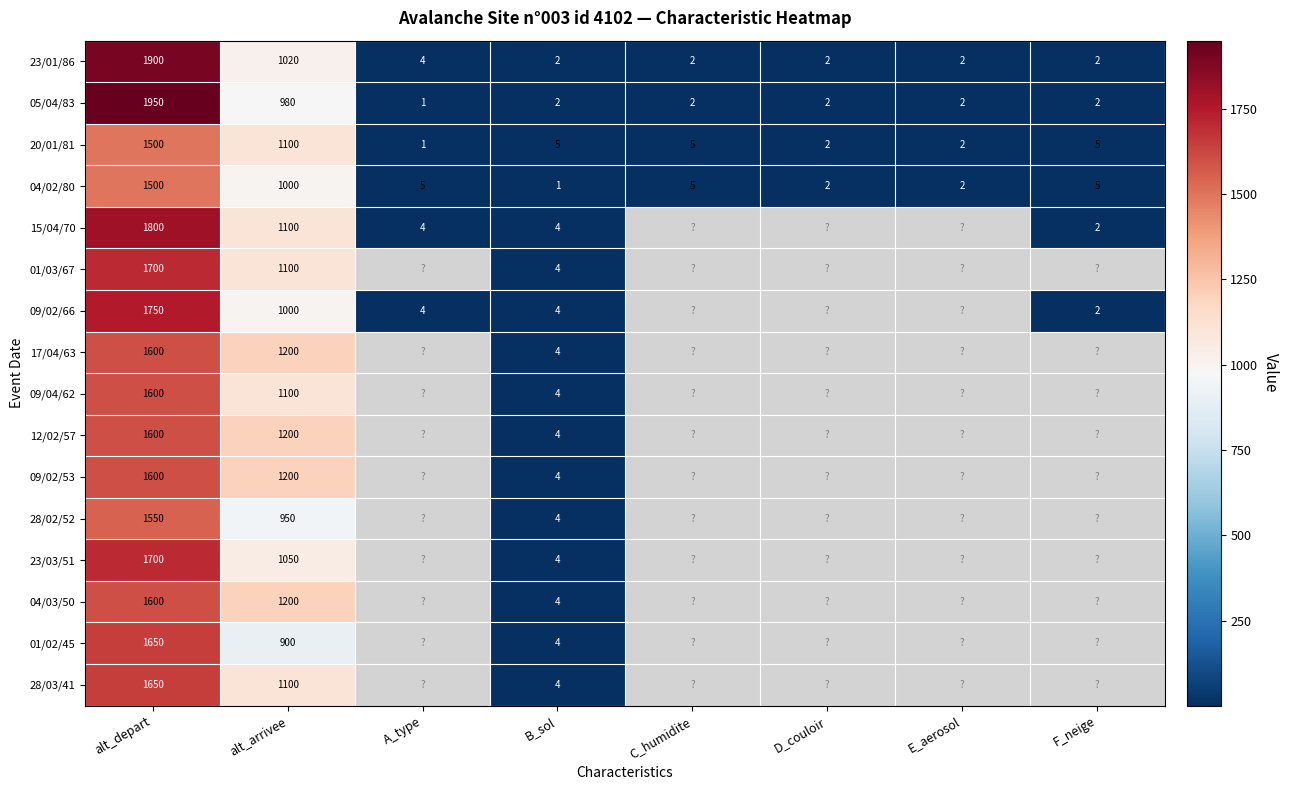

At how many categories does at least one series exceed 1307?

1